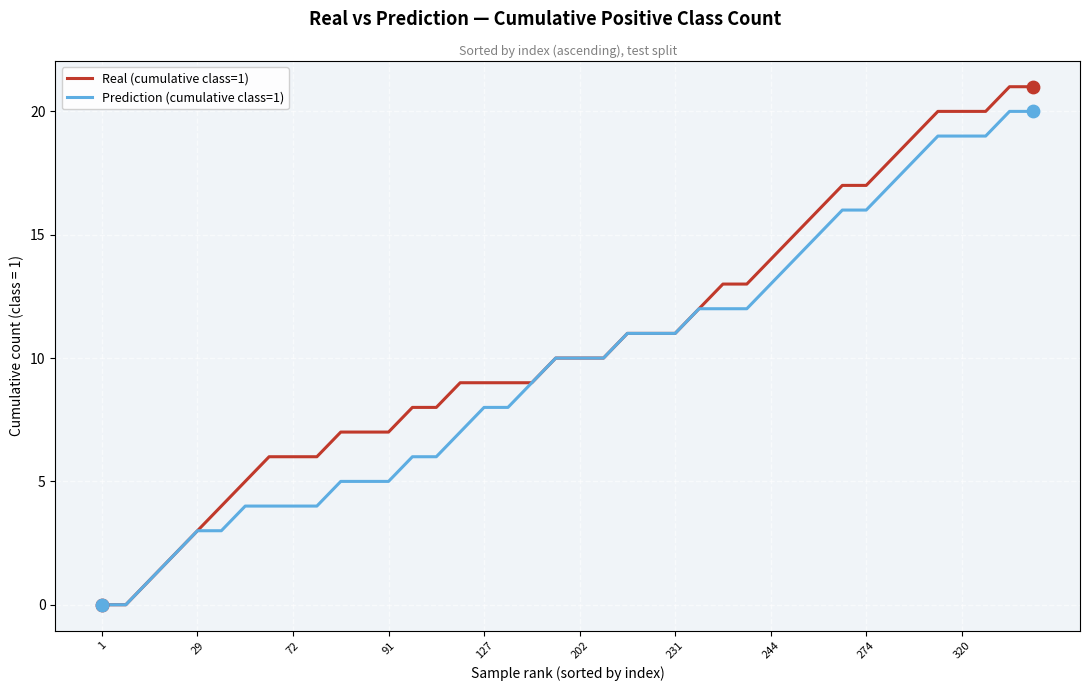

Which series has the largest range (max minus min)?

Real (cumulative class=1)